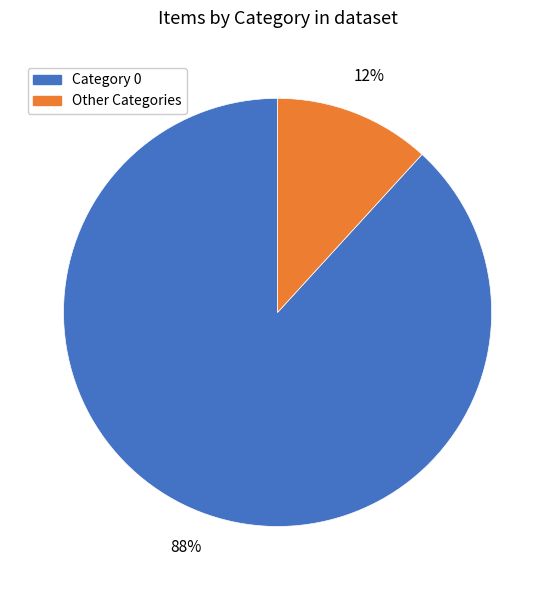

To the nearest percent, what is the average slice percentage?

50%